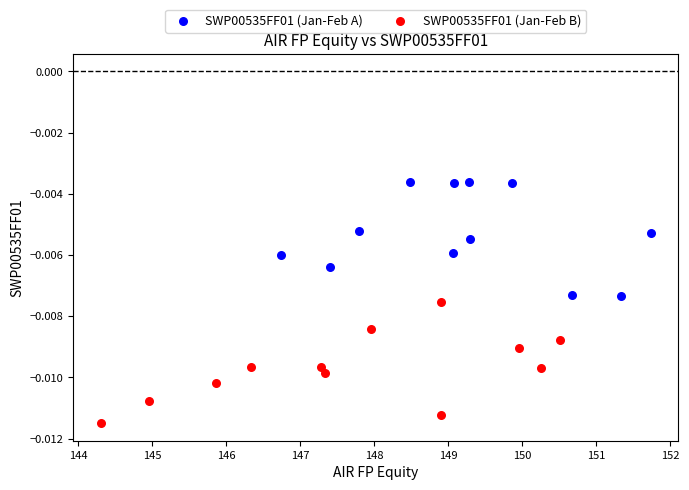

Which series contains the lowest Y value?

SWP00535FF01 (Jan-Feb B)